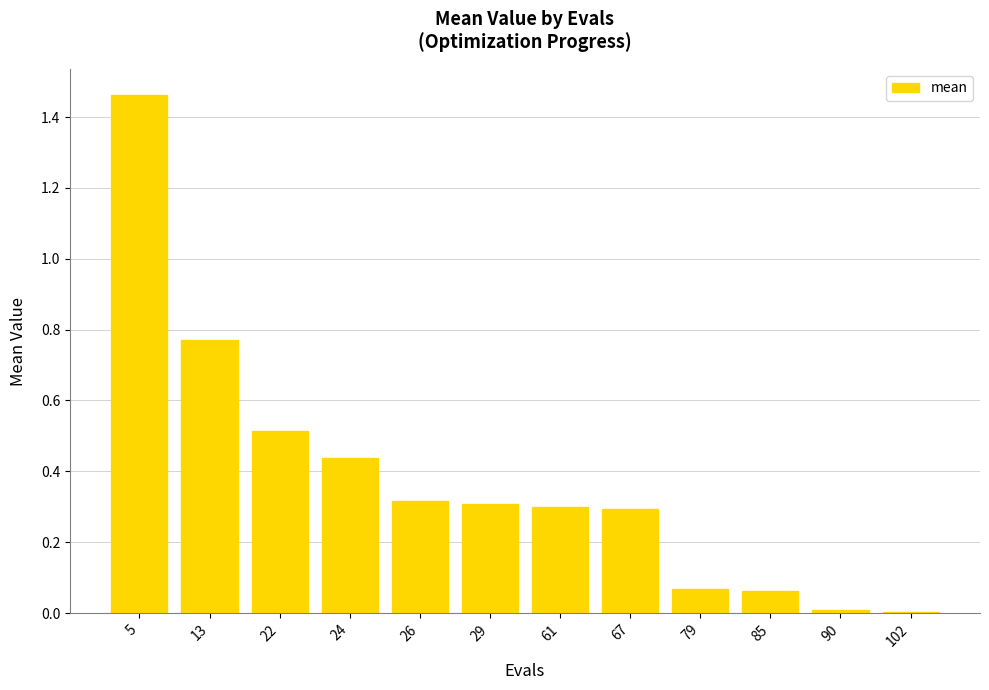

The chart shows a value of 0.1 at 29. True or false?

False